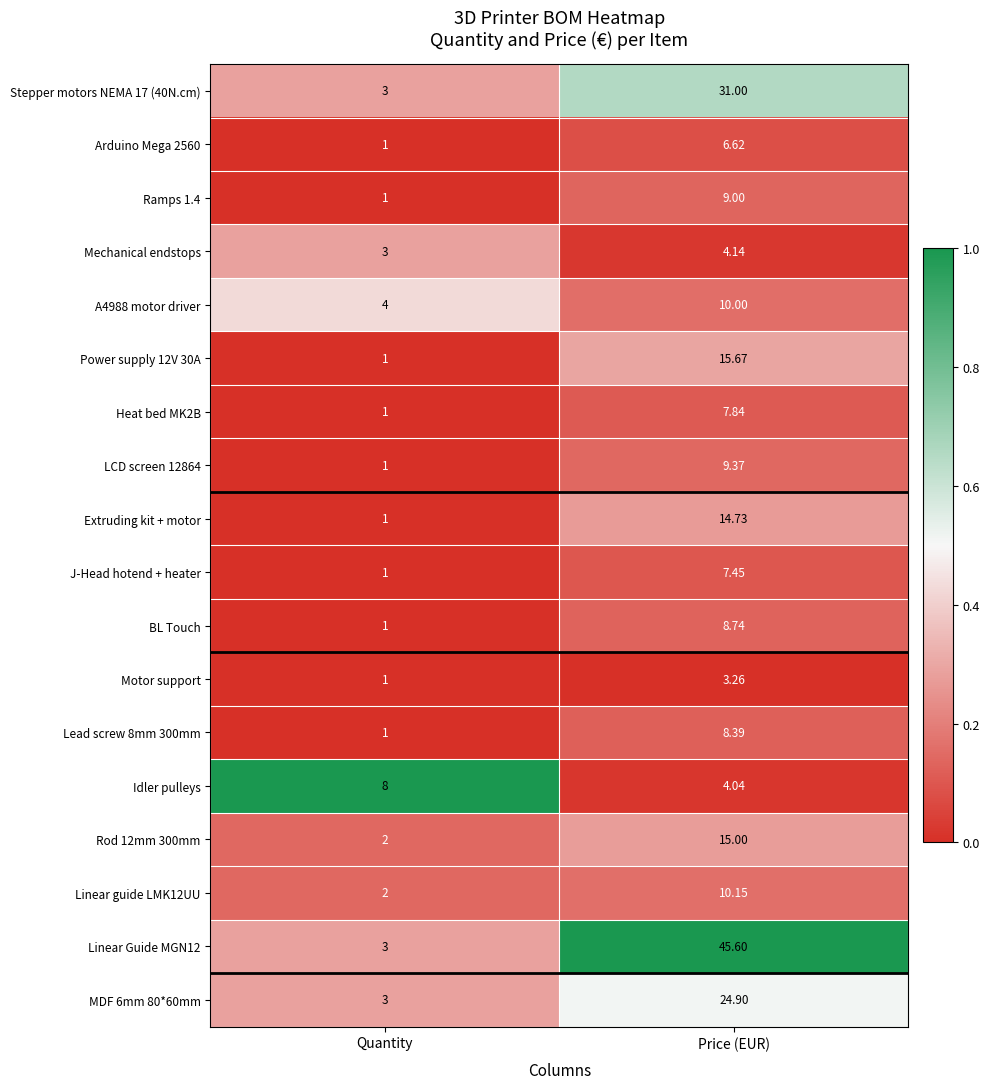

At which label does Lead screw 8mm 300mm reach its minimum?

Quantity